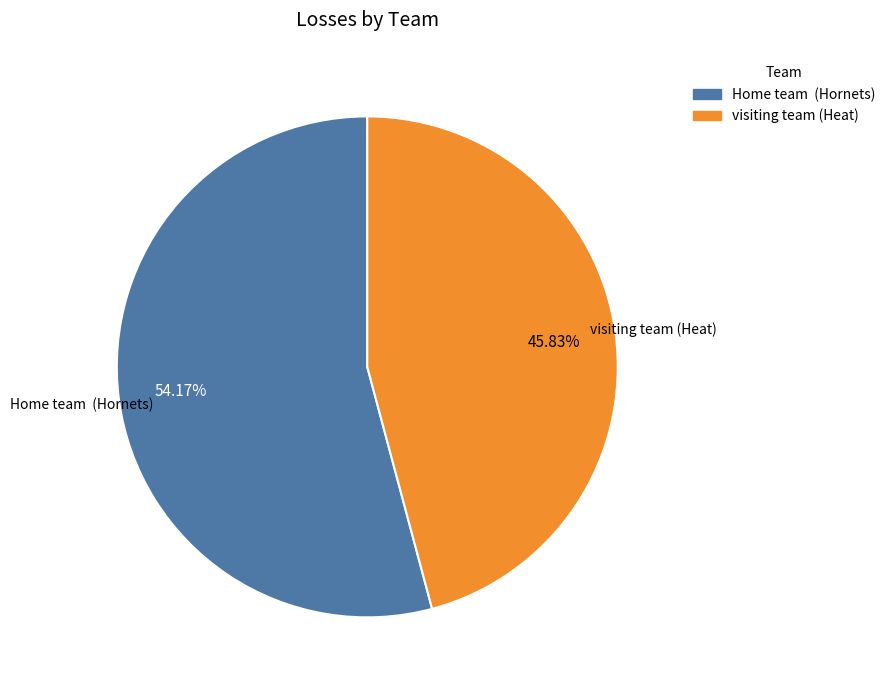

To the nearest percent, what is the average slice percentage?

50%